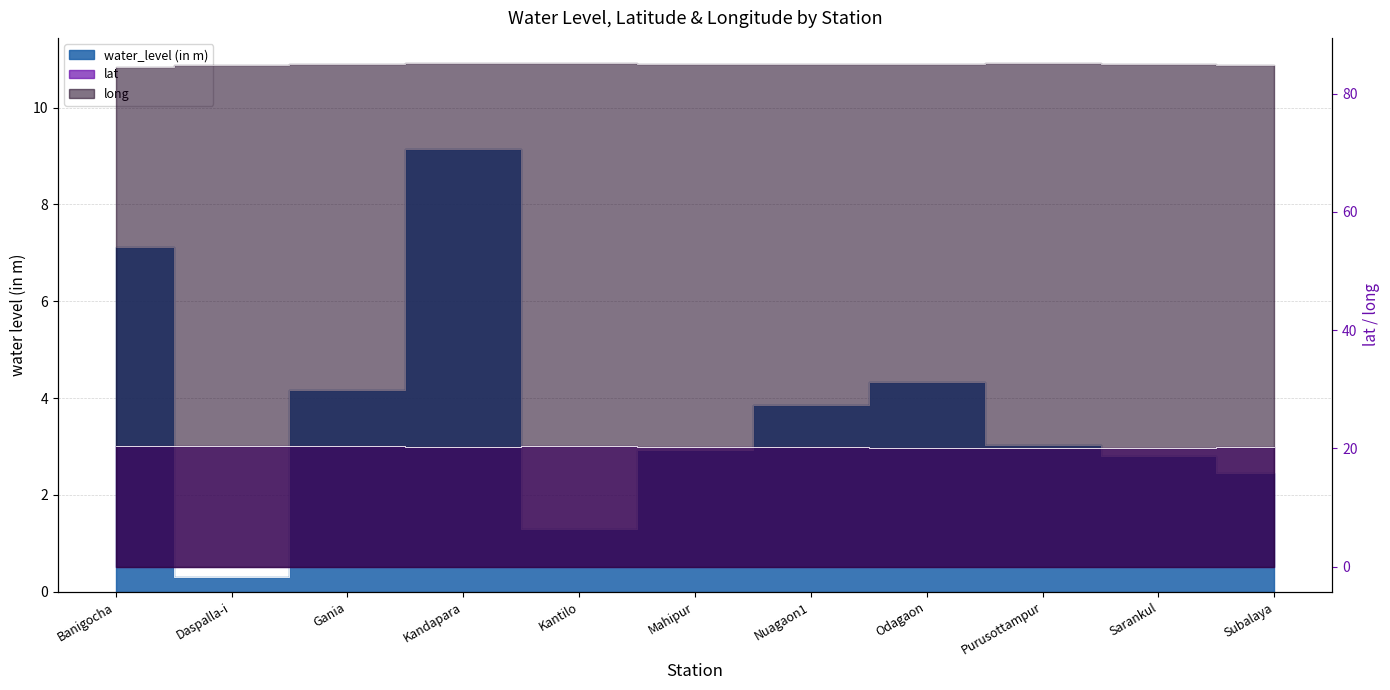

At which category does long reach its first local peak?

Kantilo